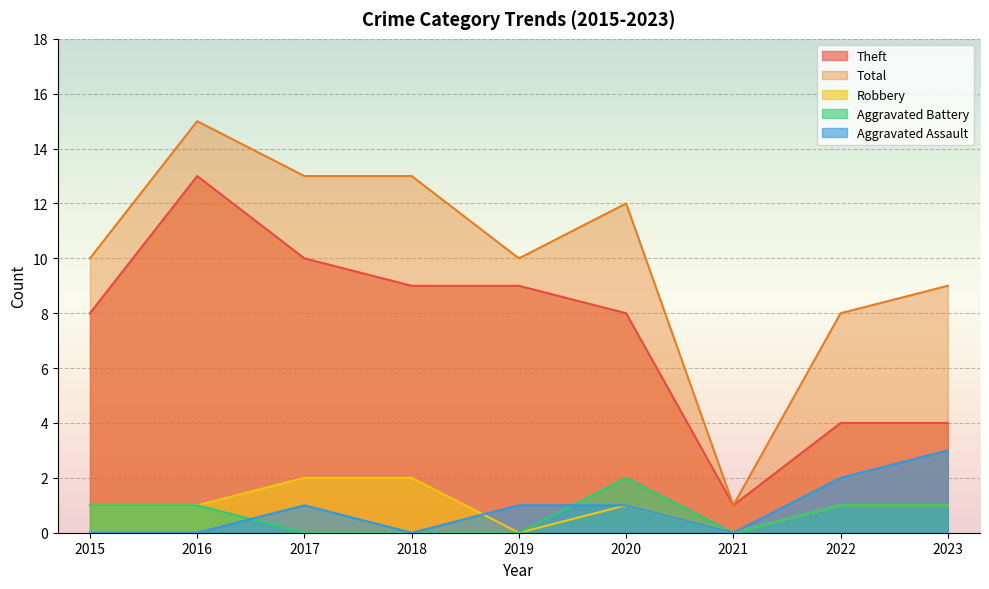

The Aggravated Battery series shows 1 at 2023. True or false?

True